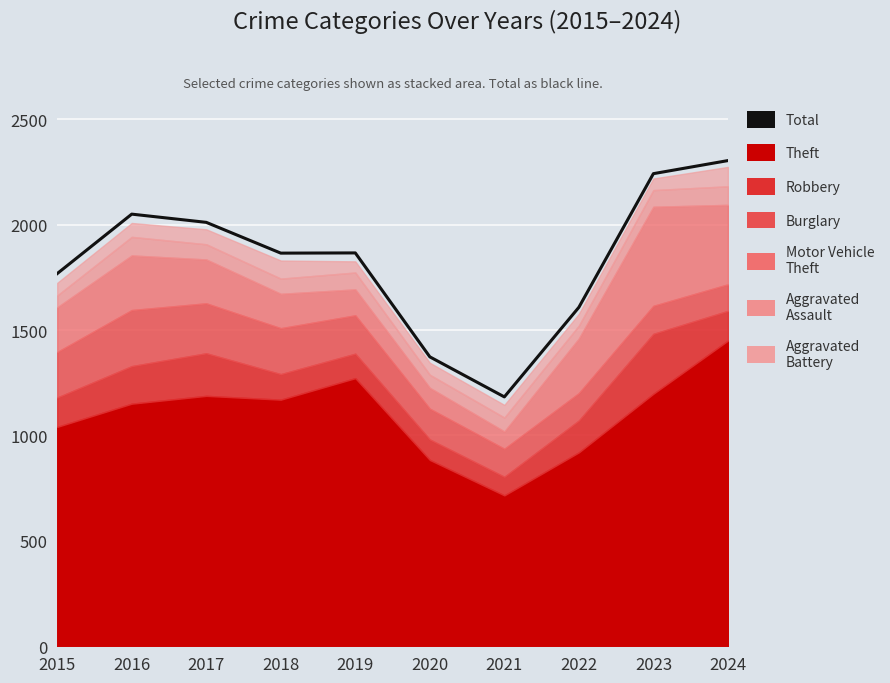

Which has a higher value, 2016 or 2018?

2016